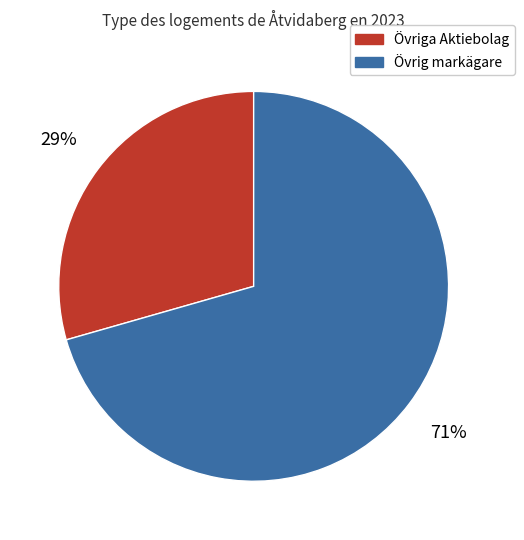

What is the largest slice in the pie chart?

Övrig markägare